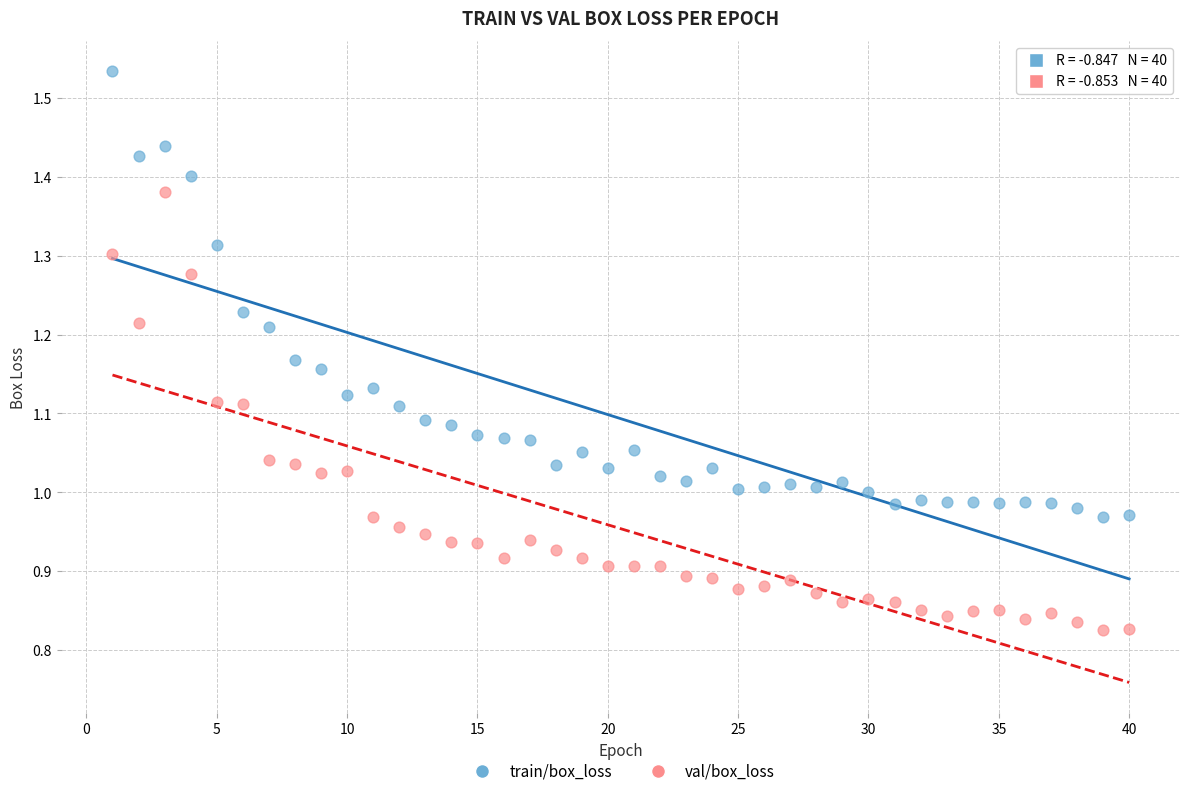

Which series contains the highest Y value?

train/box_loss